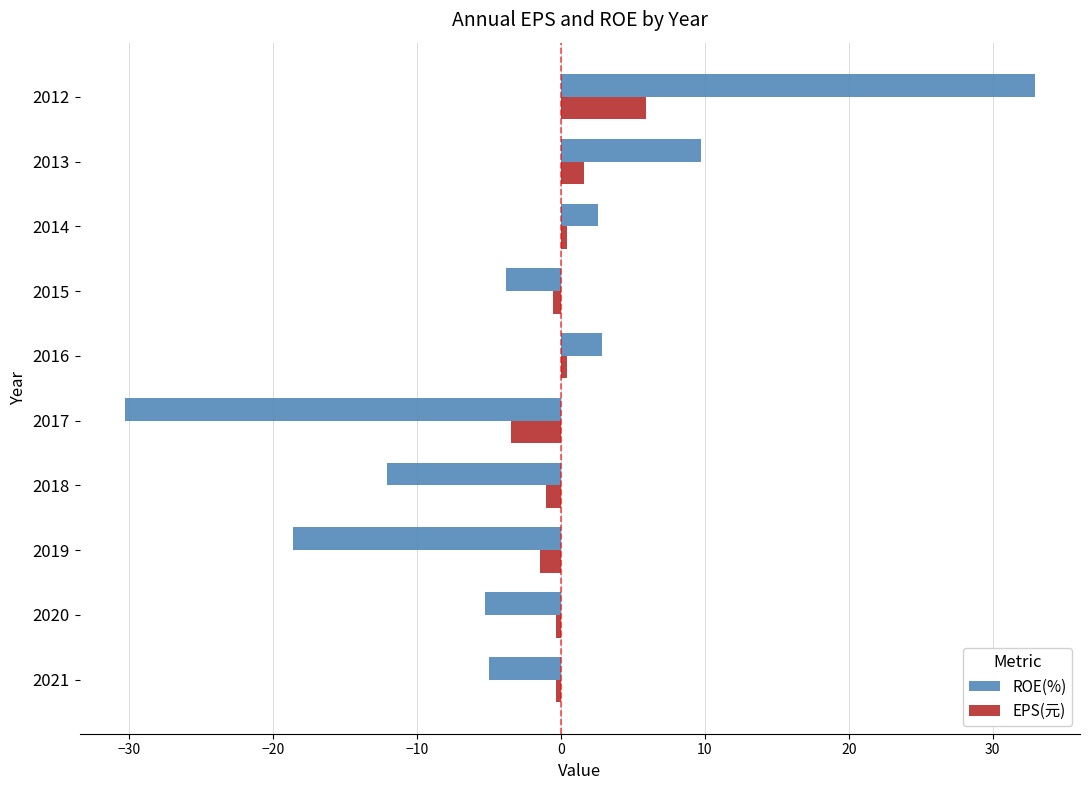

How many values in the EPS(元) series exceed 0?

4